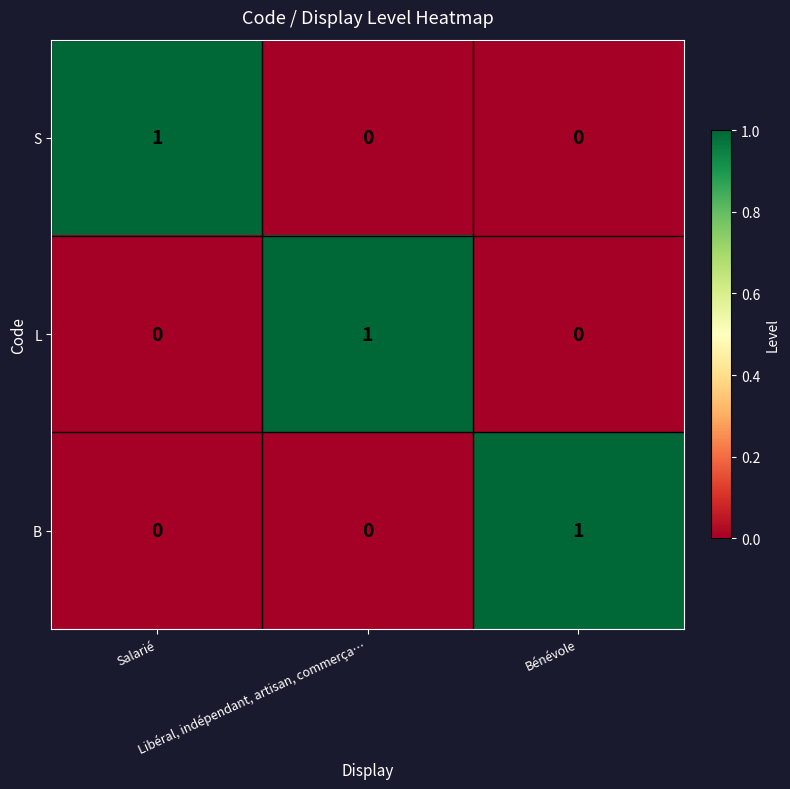

How many L values are between 0 and 1?

3